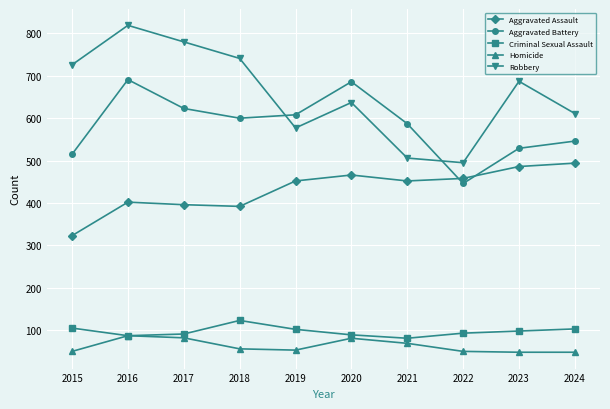

What is the highest value of the Aggravated Assault series?

494